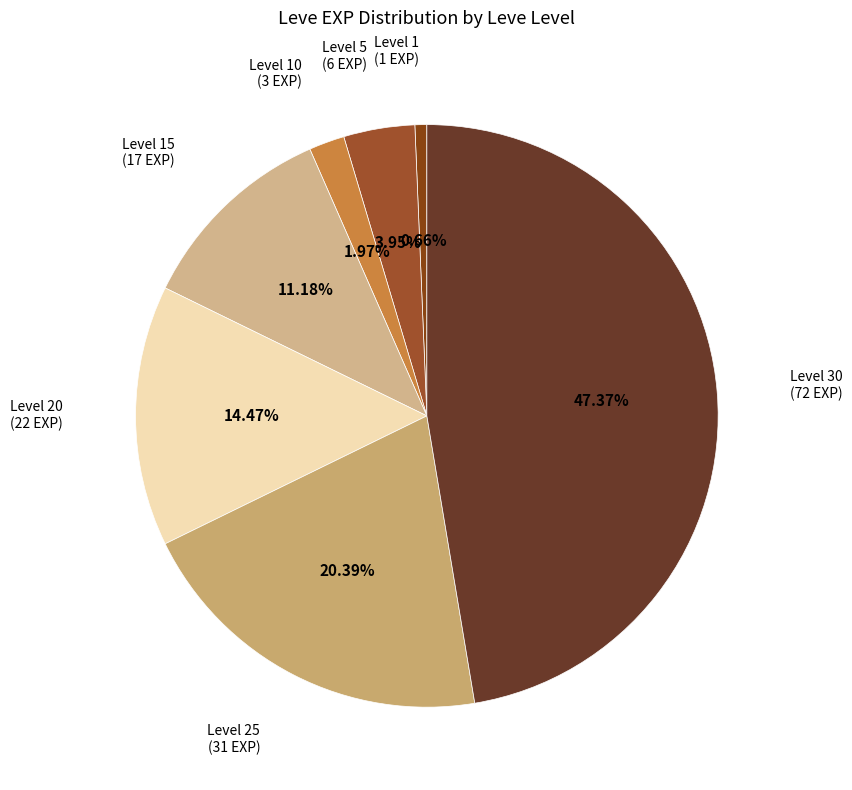

Rank the categories by value from highest to lowest.

Level 30, Level 25, Level 20, Level 15, Level 5, Level 10, Level 1